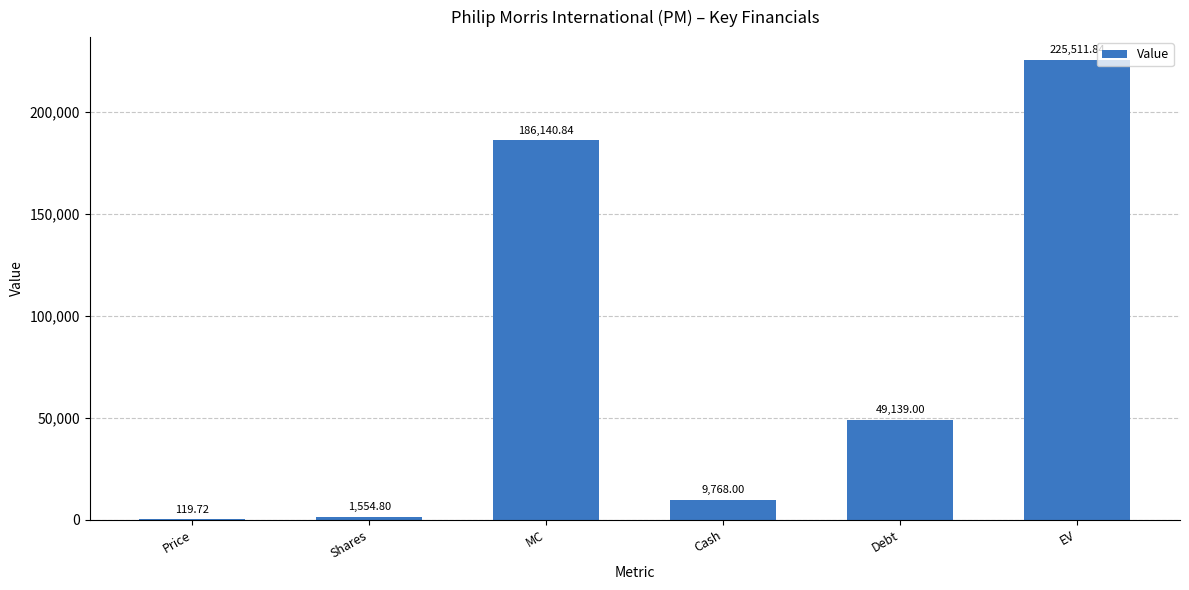

What is the change in value from MC to Debt?

-137001.8